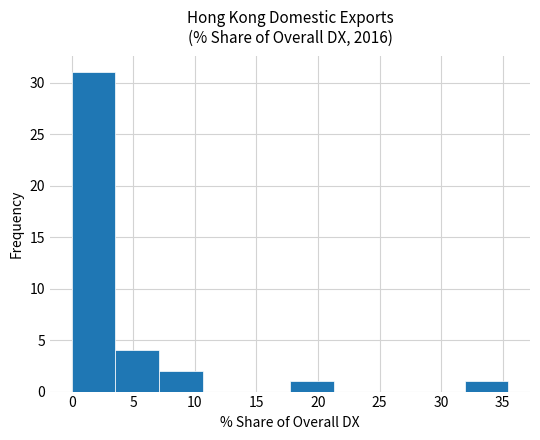

Which range on the x-axis has the tallest bar?

0.0 to 3.5